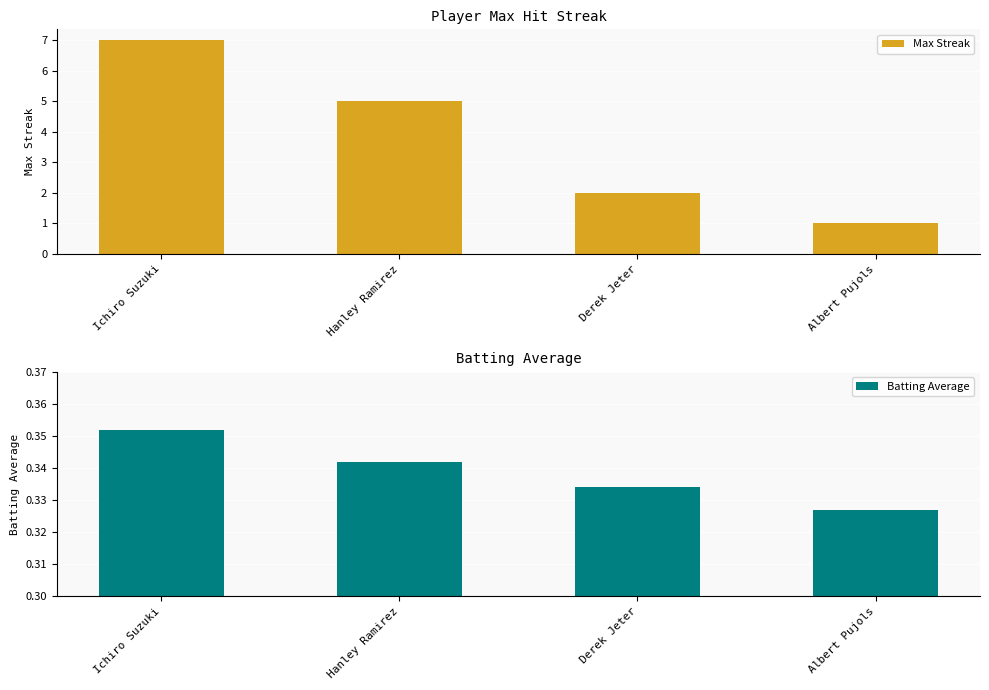

Which series has the widest spread of values?

Max Streak